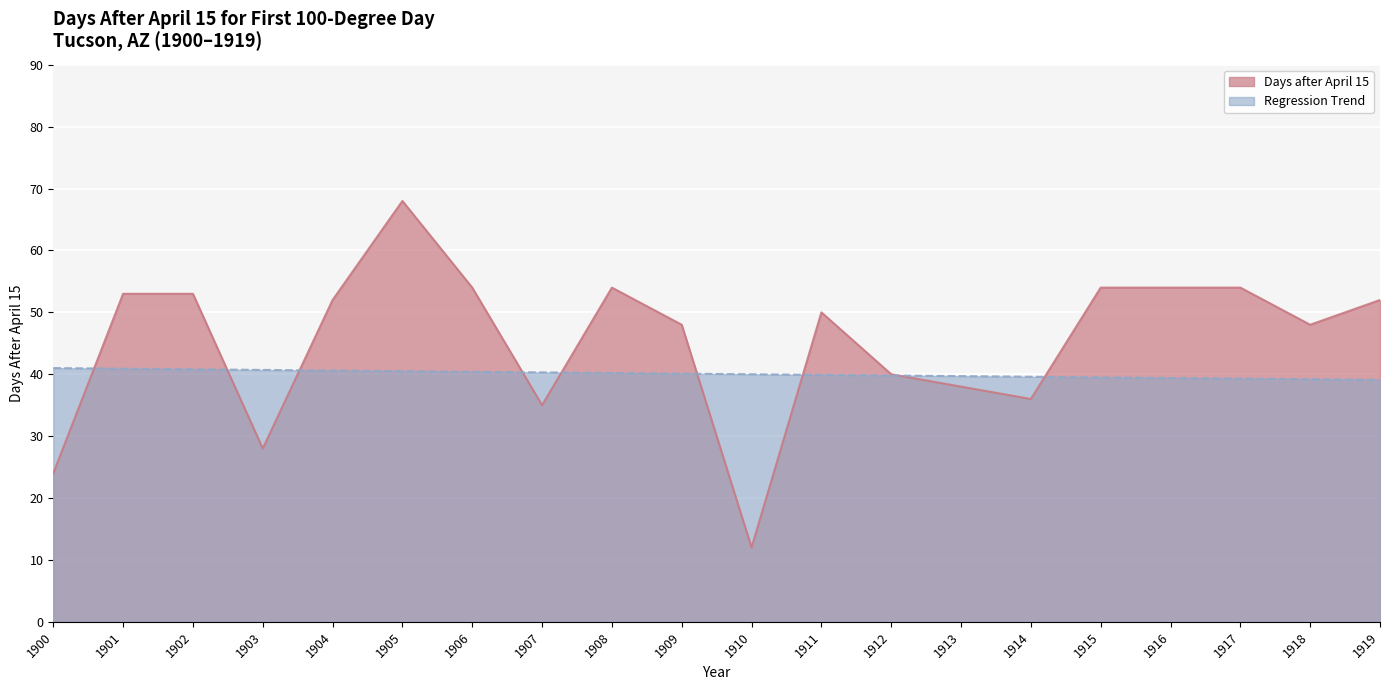

At which category is the sum across all series the highest?

1905